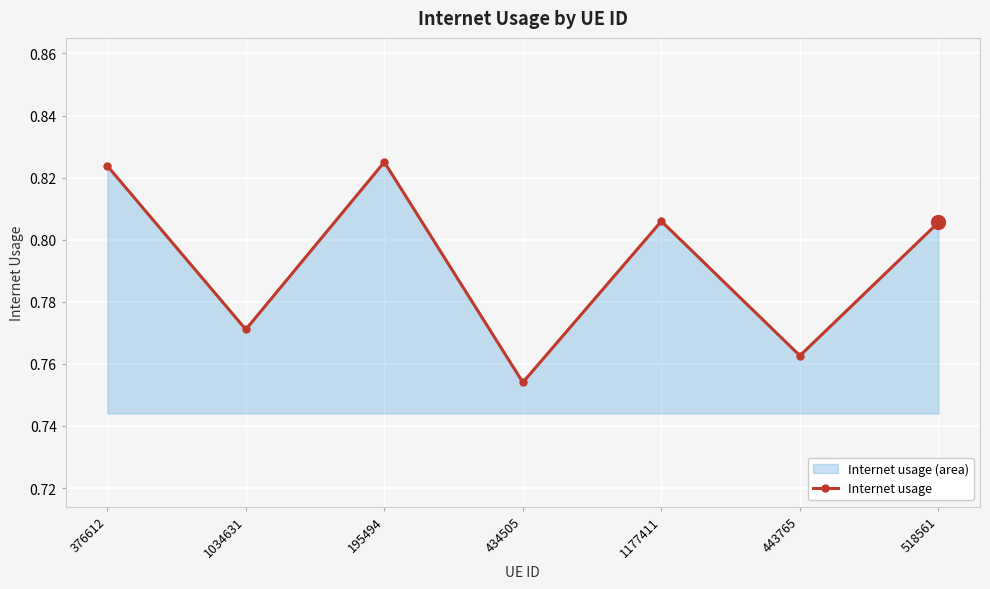

What is the label of the 3rd point from the left?

195494